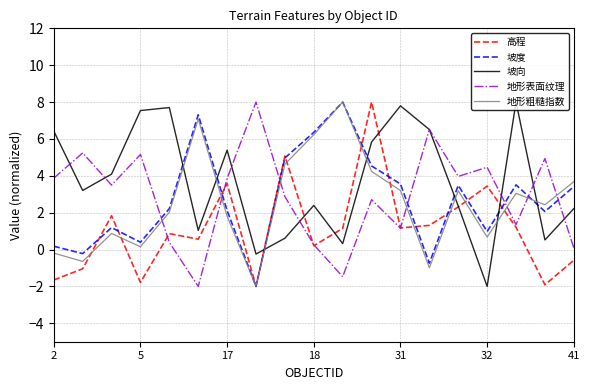

Which series has the largest total across all categories?

坡向